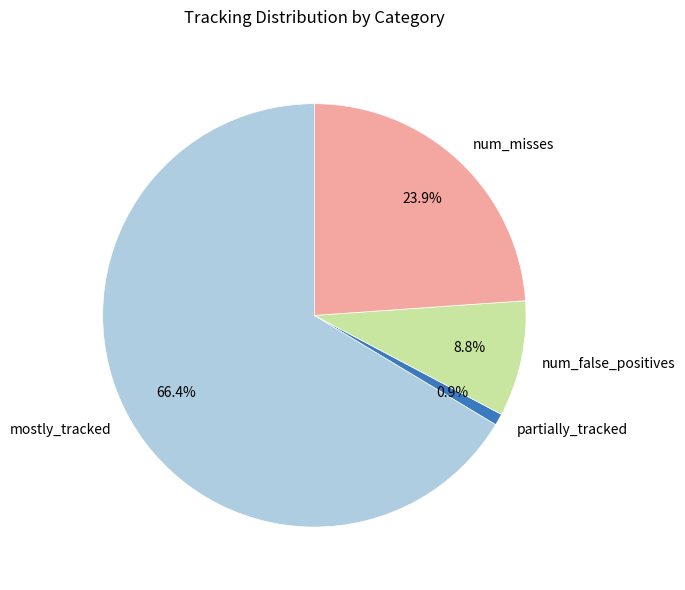

What is the ratio of the value at num_misses to the value at num_false_positives?

2.7